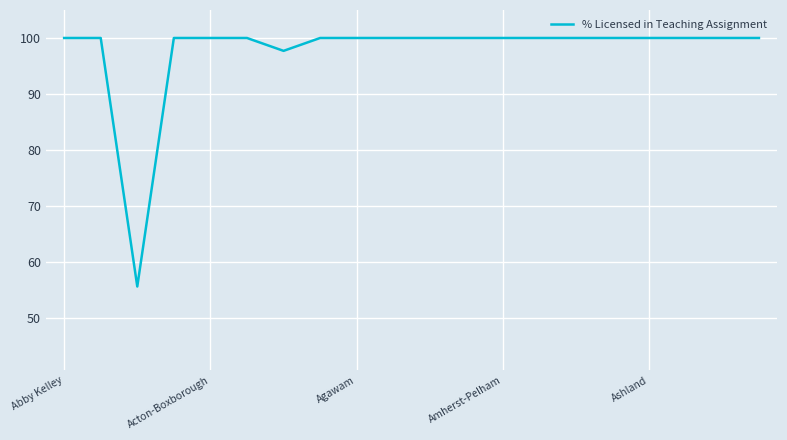

Does the chart display data point markers on the line(s)?

No